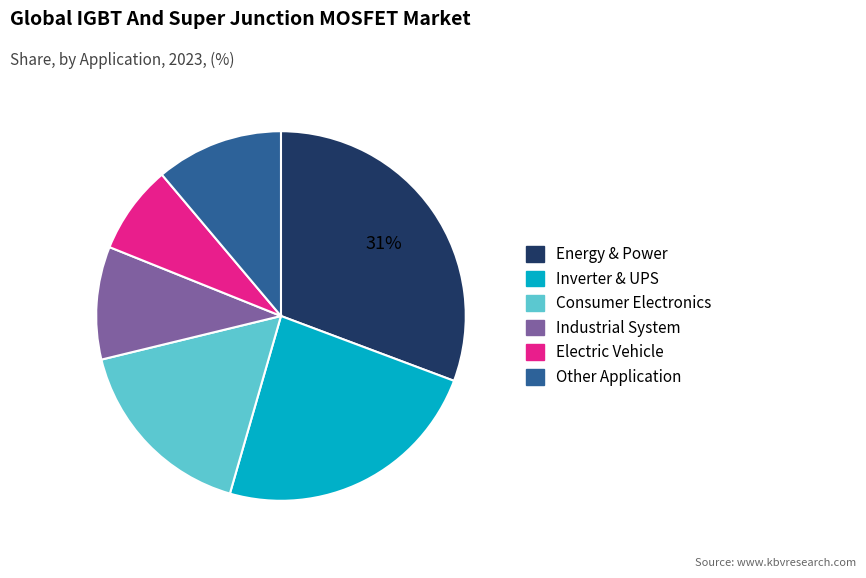

Does any single category account for the majority?

No